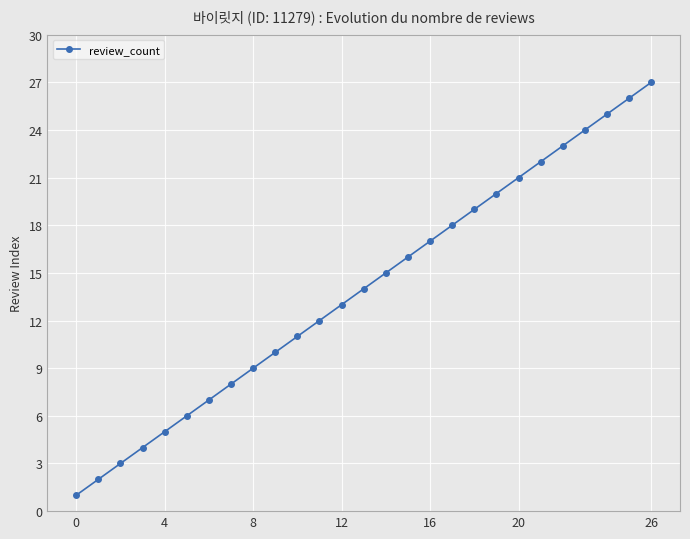

What is the difference between the maximum and minimum values?

26